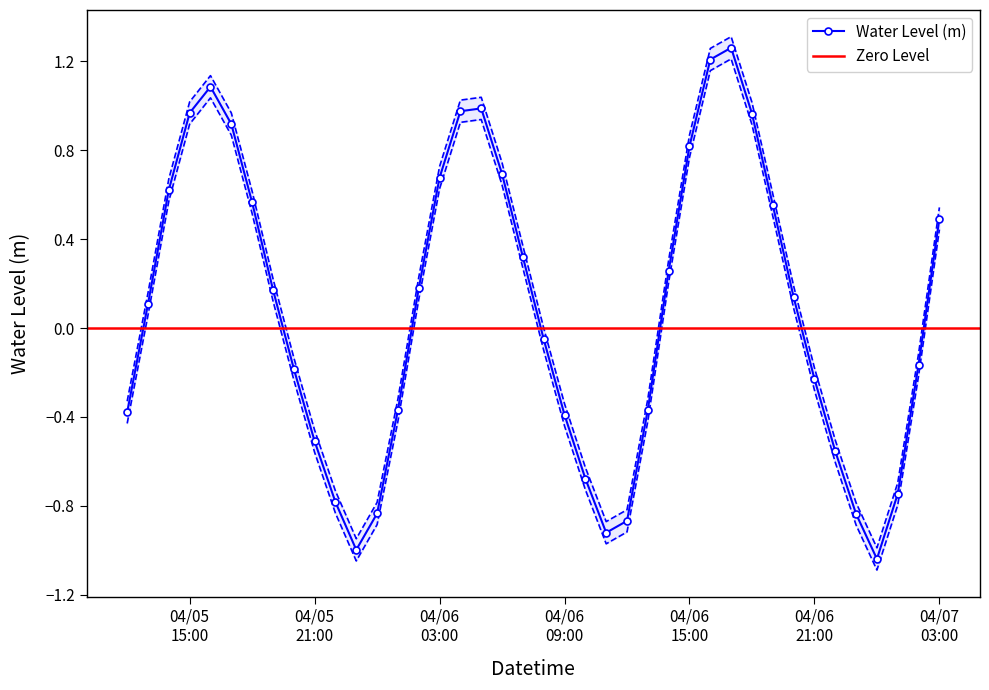

In Water Level (m), how many points are higher than both neighbors (excluding endpoints)?

3